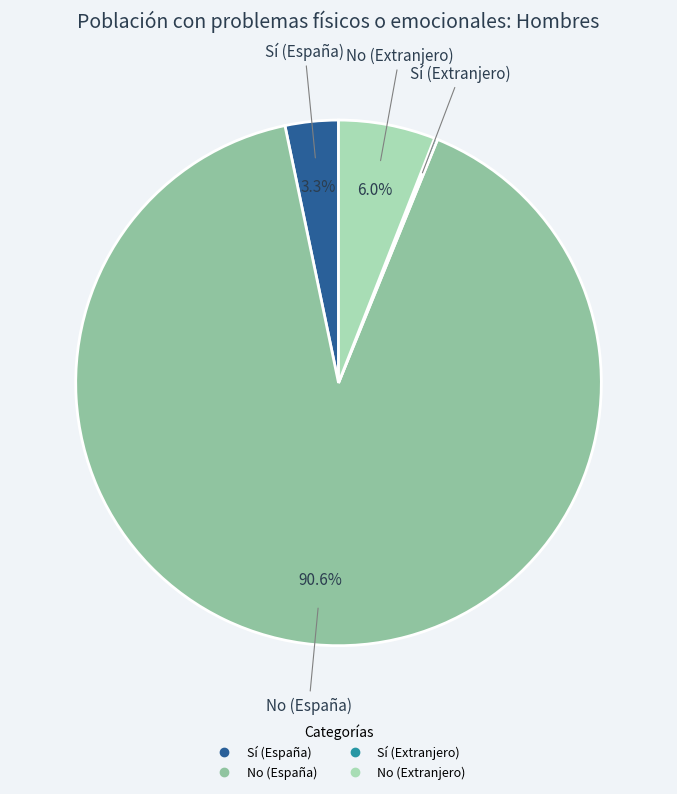

Does any single category account for the majority?

Yes